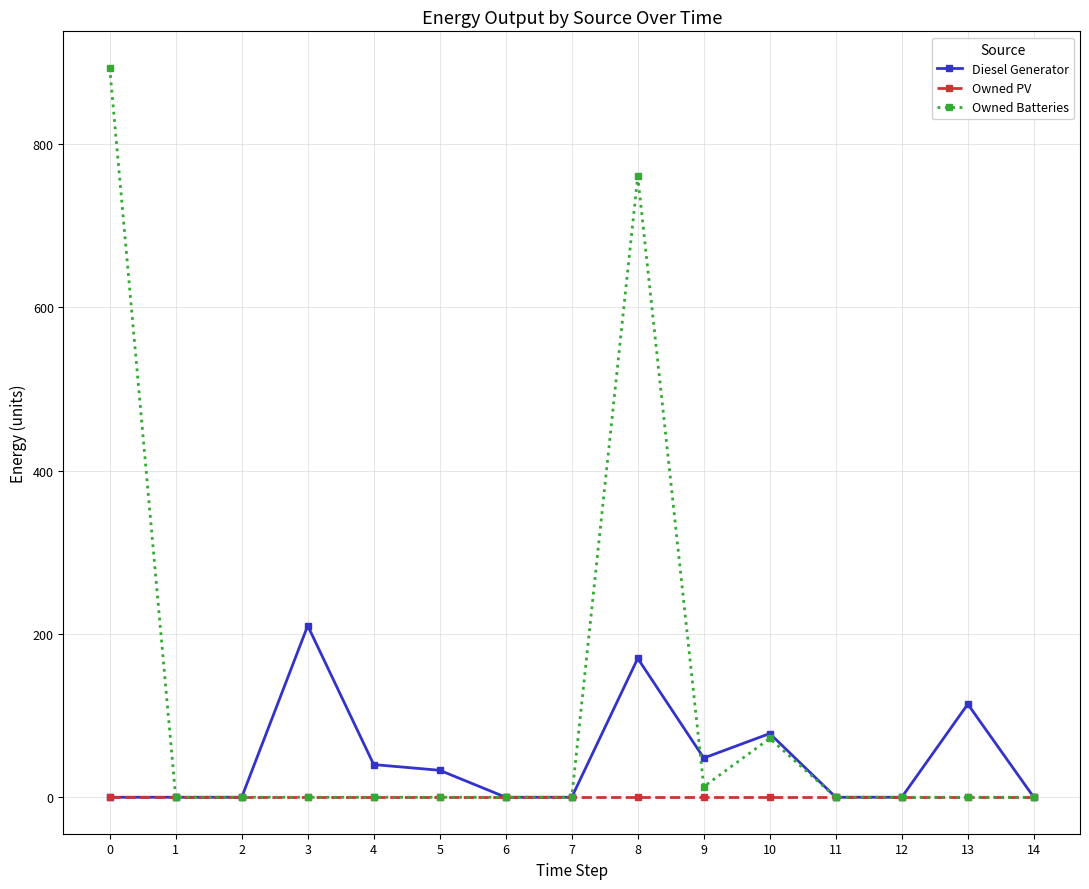

What are all the series names shown in the legend?

Diesel Generator, Owned PV, Owned Batteries